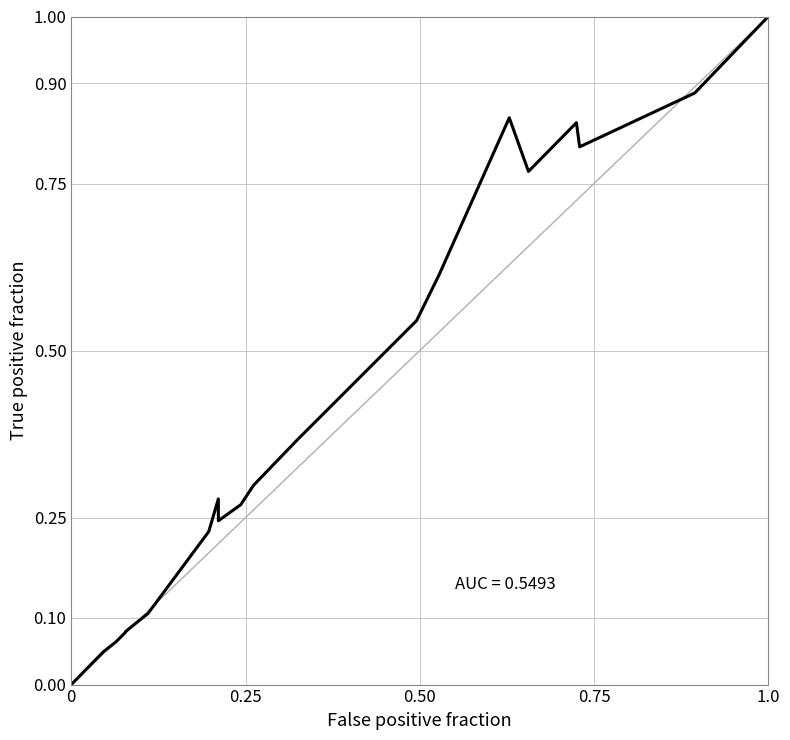

The value at 0 is 0.0. True or false?

True